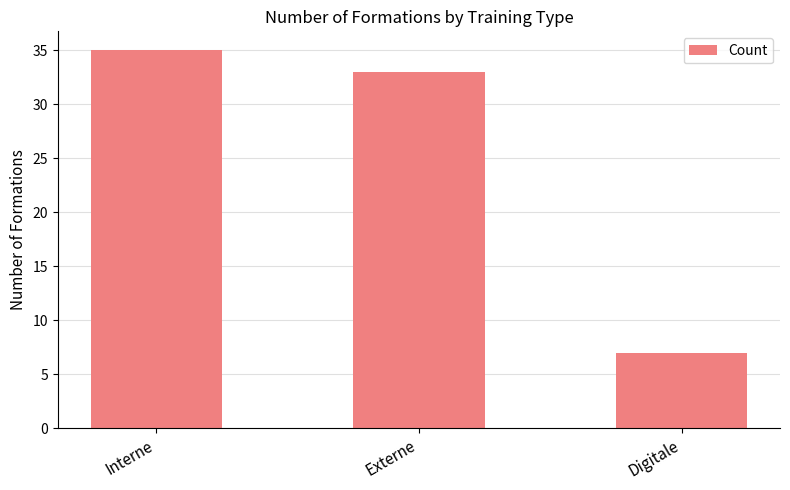

Are the bars grouped side by side (vs. stacked)?

No